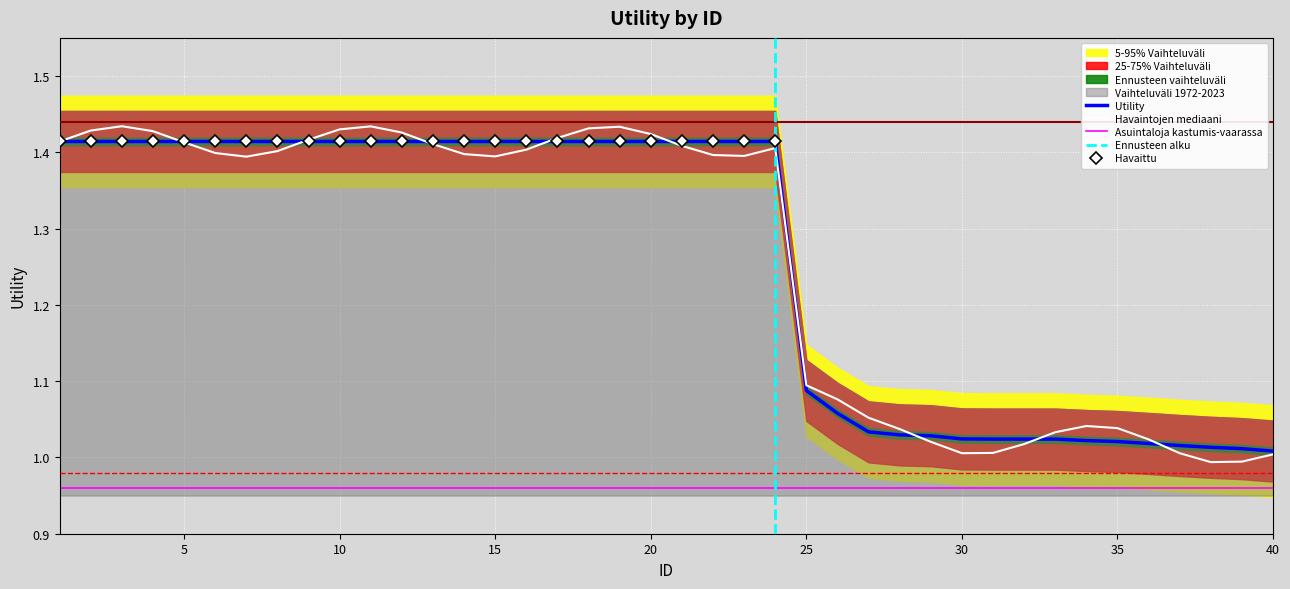

True or false: Upper band has a value of 2.3 at 19.

False